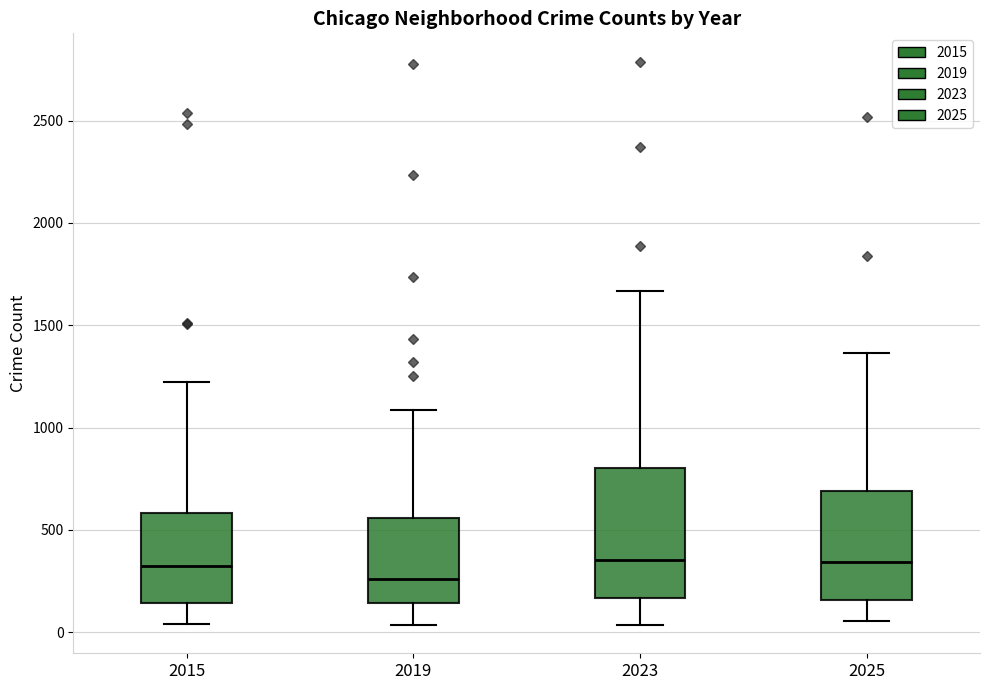

Which box is the tallest, from its lower edge to its upper edge?

2023